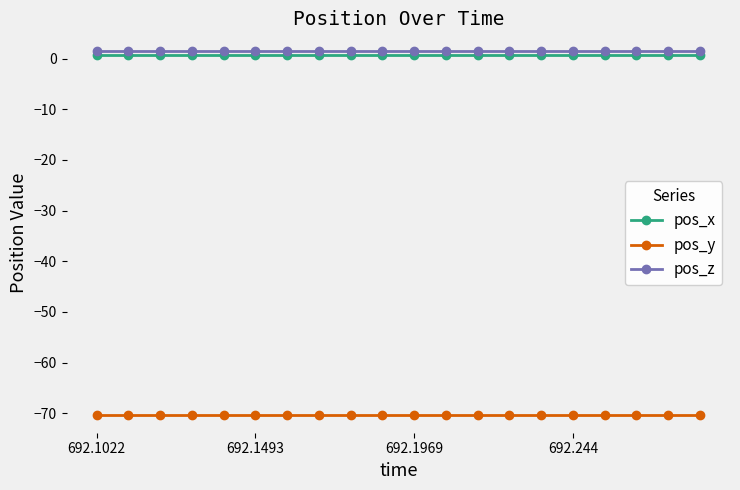

What is the value of the pos_y point at the 9th from the left?

-70.3